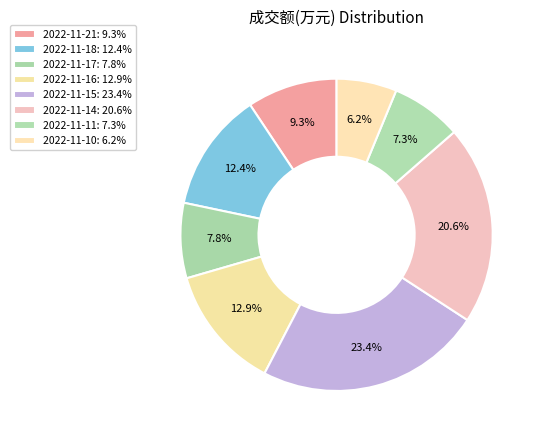

How many slices are in this pie chart?

8